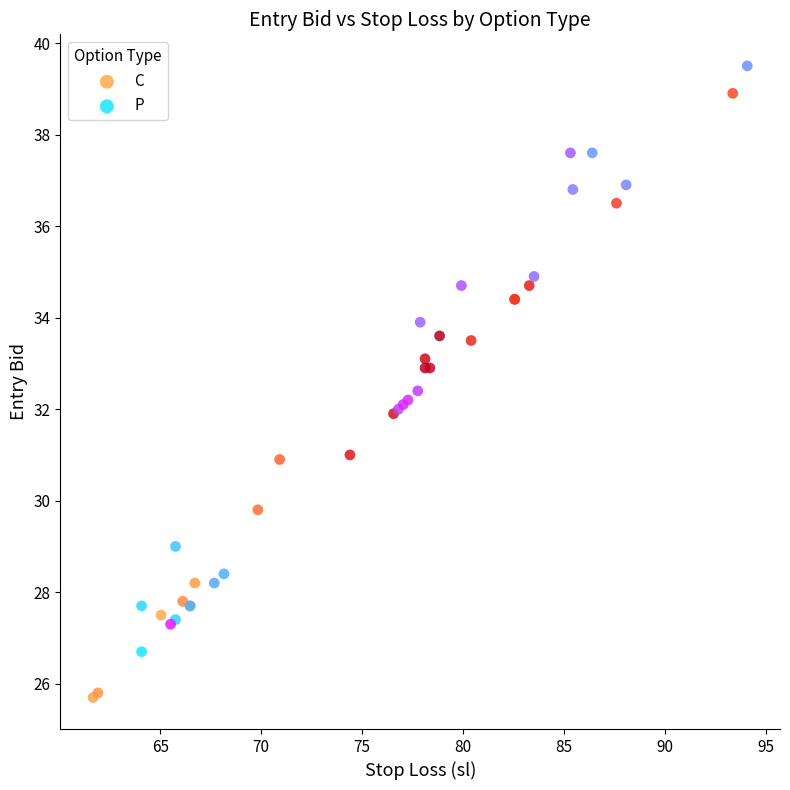

Which series contains the lowest Y value?

C